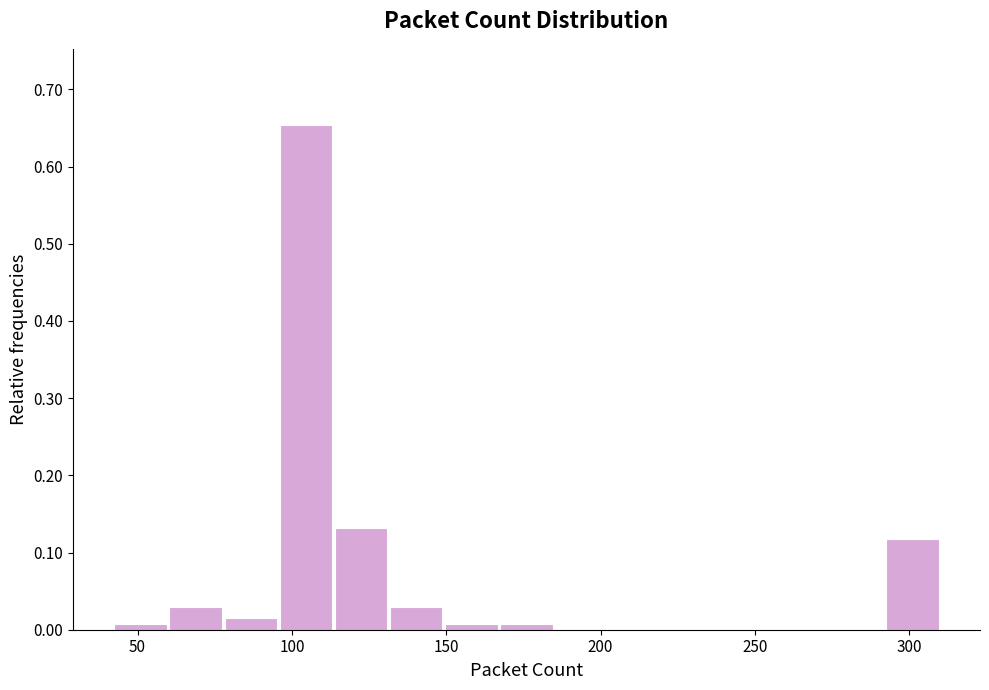

Read against the x-axis, roughly where is the centre of the tallest bar?

105